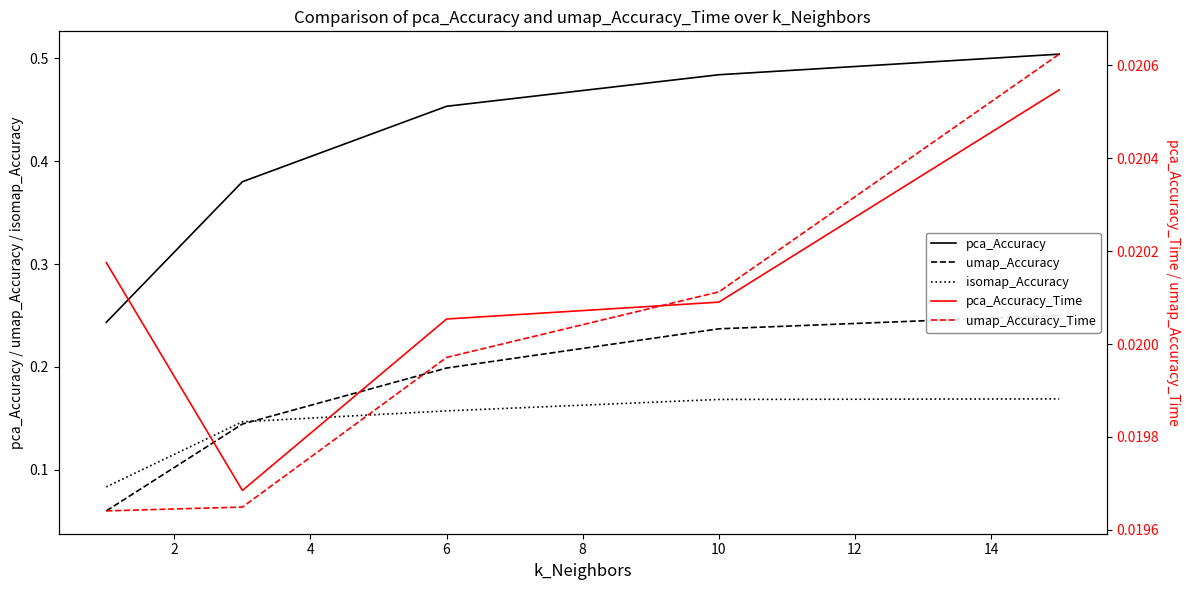

True or false: umap_Accuracy and pca_Accuracy_Time cross at least once.

False